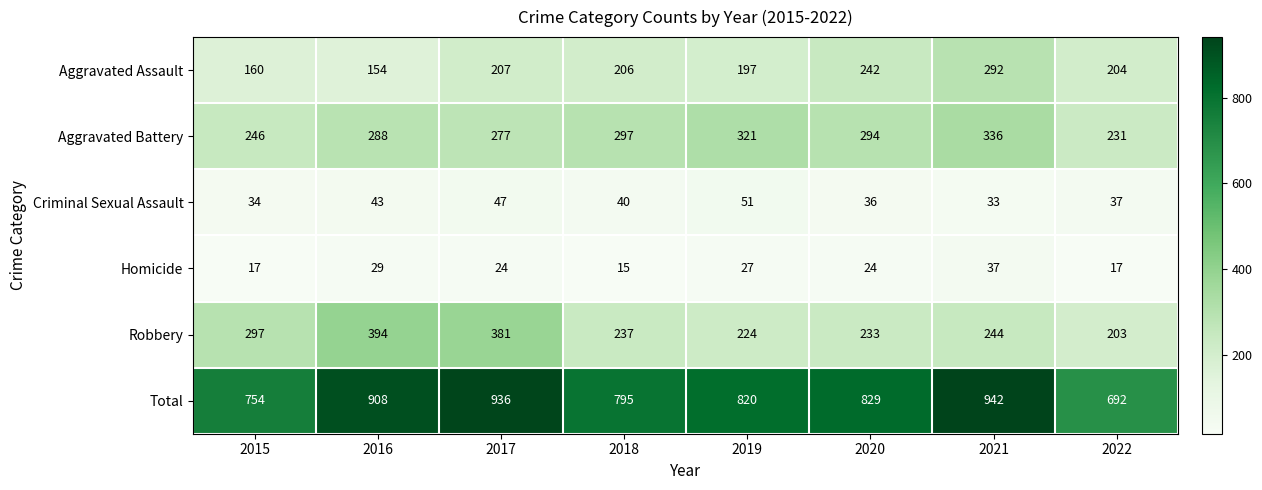

How many data points does each series have?

8